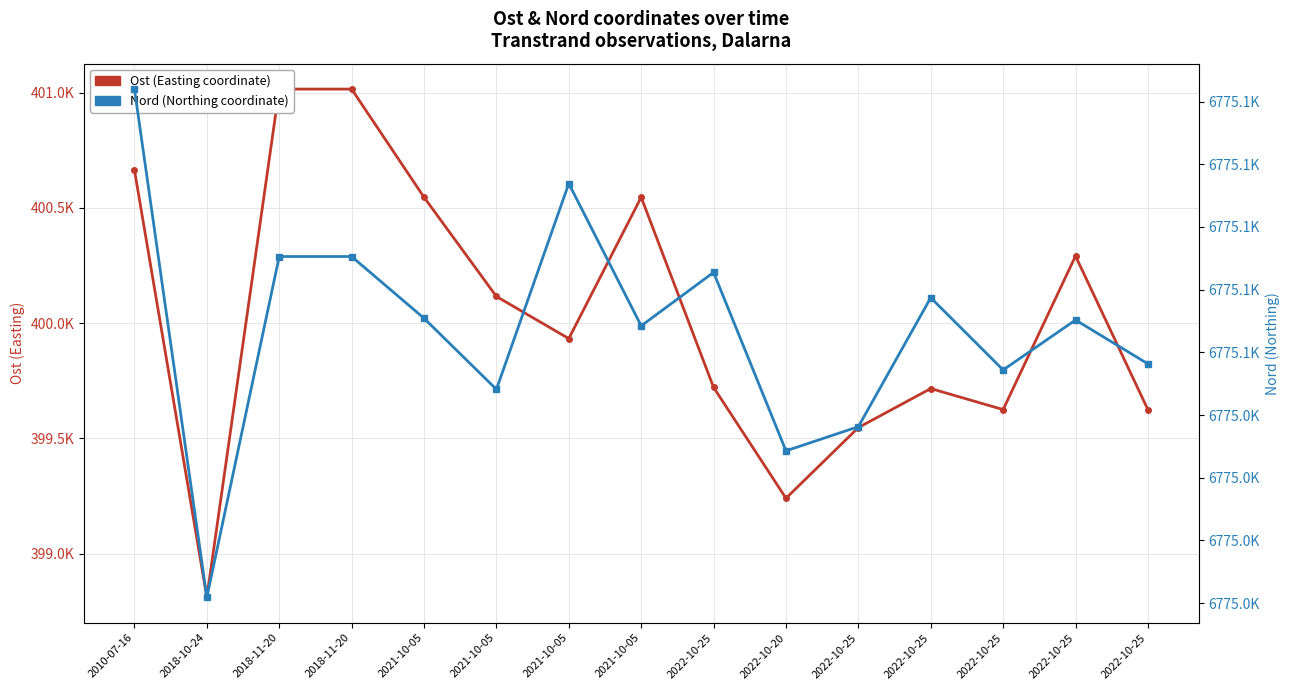

Between 2021-10-05 and 2022-10-25, which is larger?

2021-10-05